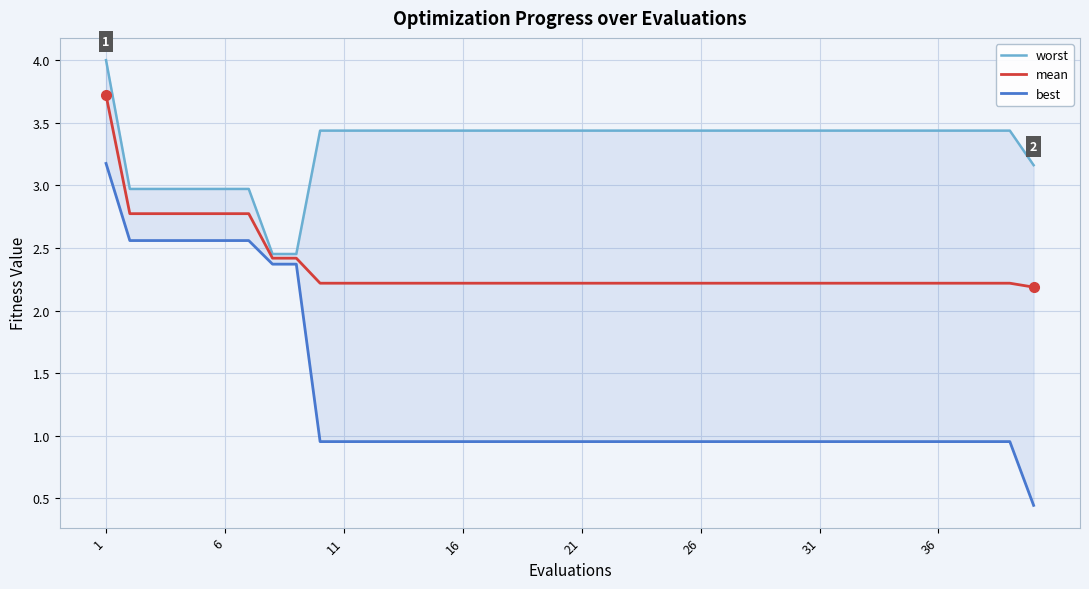

How many categories are shown in the chart?

40